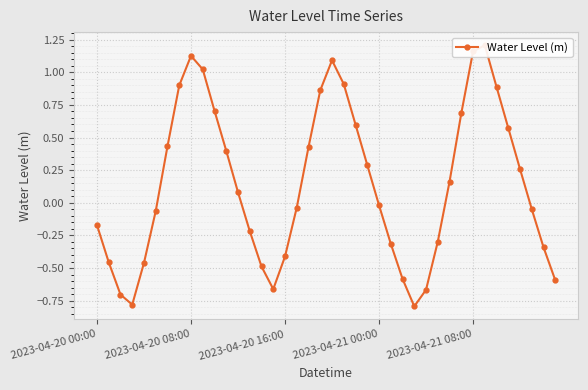

Which has a higher value, 2023-04-21 00:00 or 2023-04-20 08:00?

2023-04-20 08:00